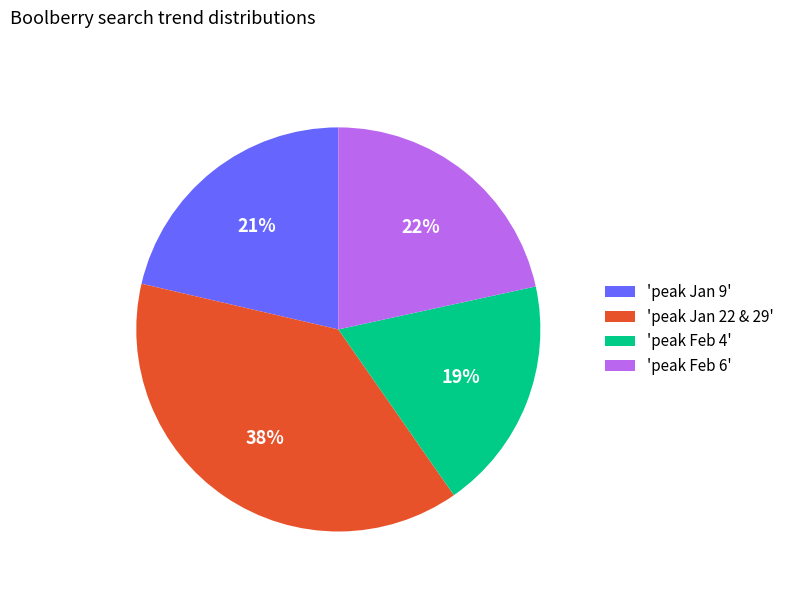

How many slices are in this pie chart?

4